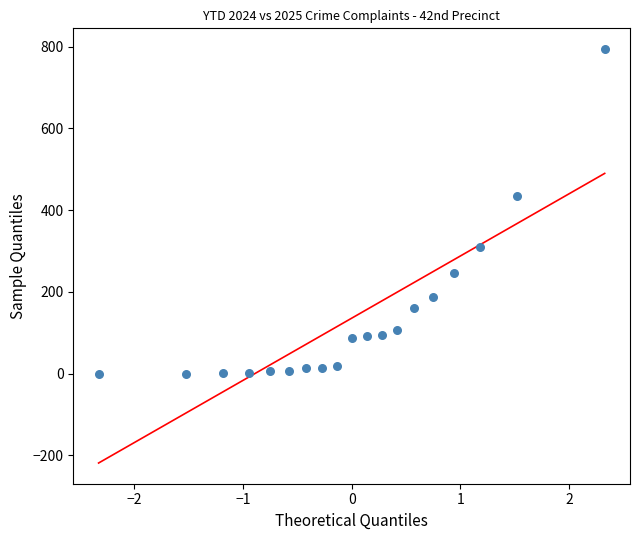

What Y value in the scatter plot is closest to 397?

435